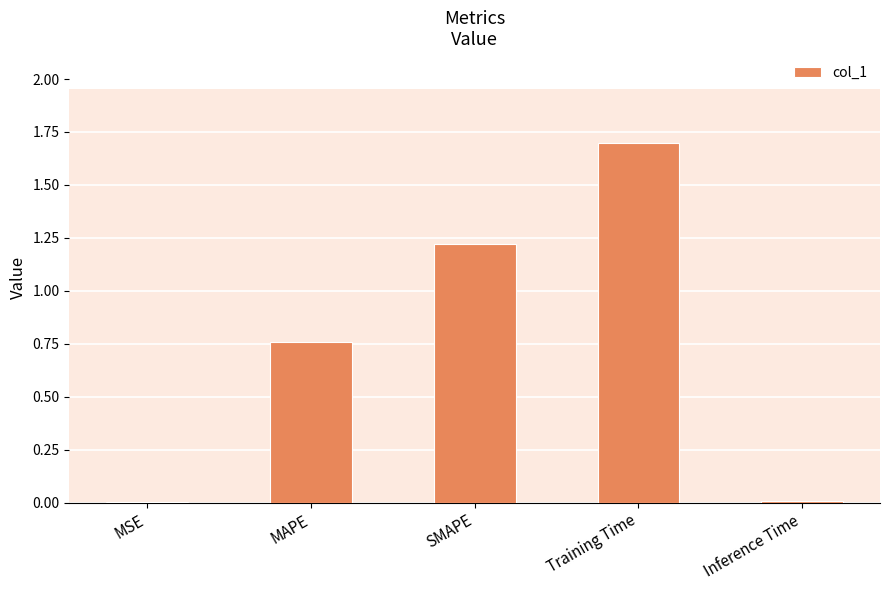

What is the sum of all values?

3.7